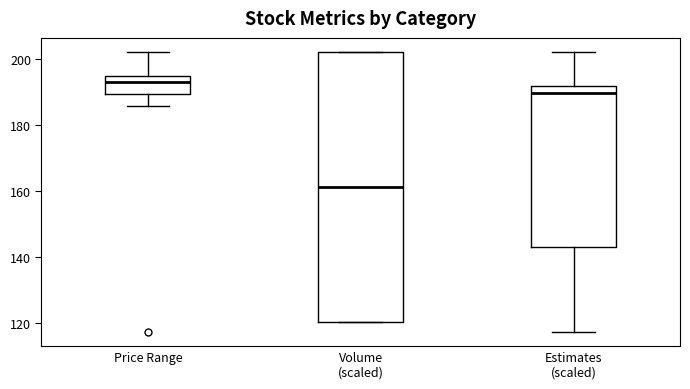

Which box has the highest median line?

Price Range